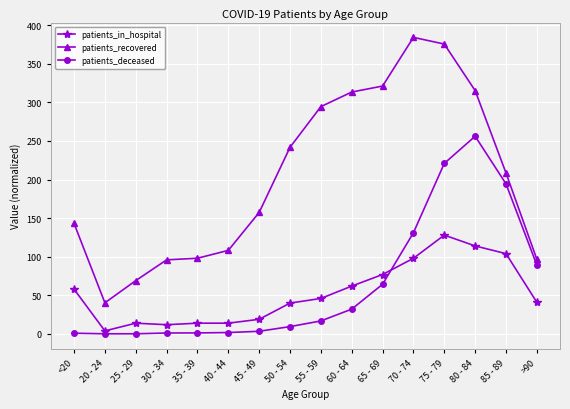

What is the difference between the maximum and minimum values in the patients_in_hospital series?

124.0